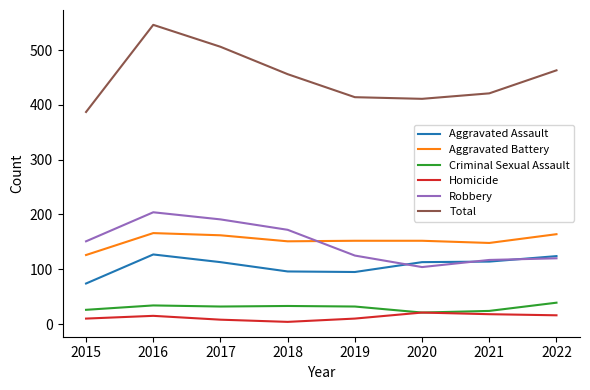

What are all the series names shown in the legend?

Aggravated Assault, Aggravated Battery, Criminal Sexual Assault, Homicide, Robbery, Total